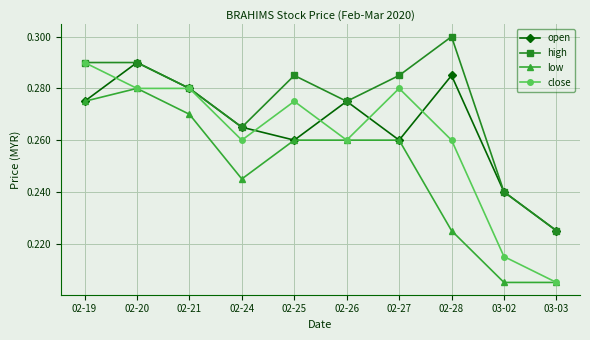

Count the high values in the range 0 to 1.

10